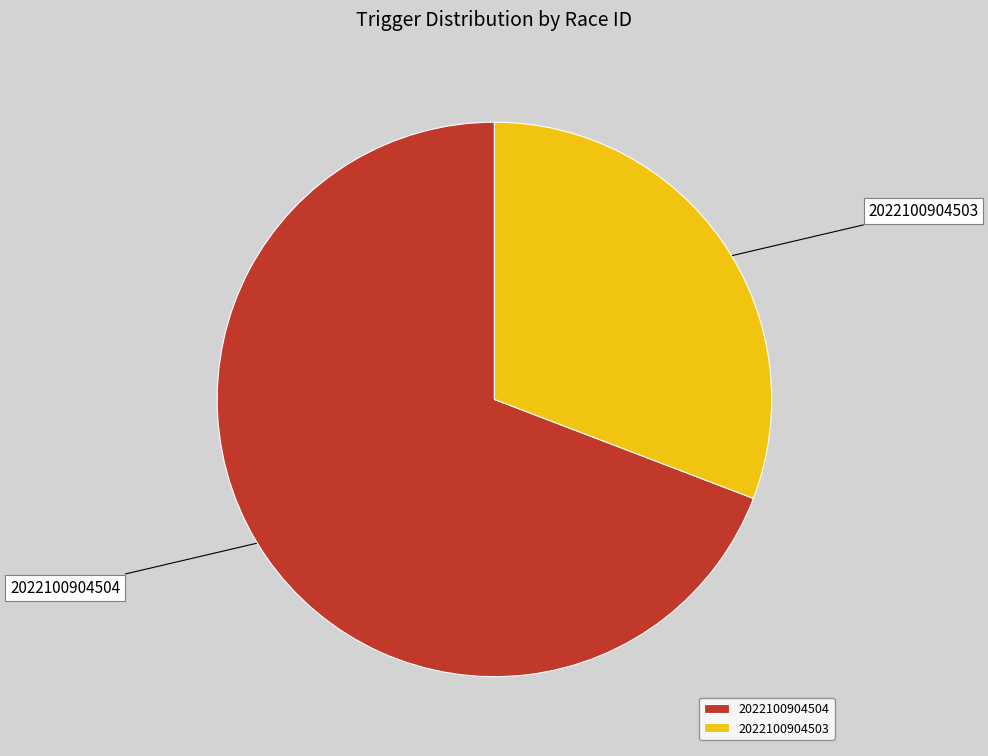

Approximately how many times larger is the value at 2022100904504 compared to 2022100904503?

2.2